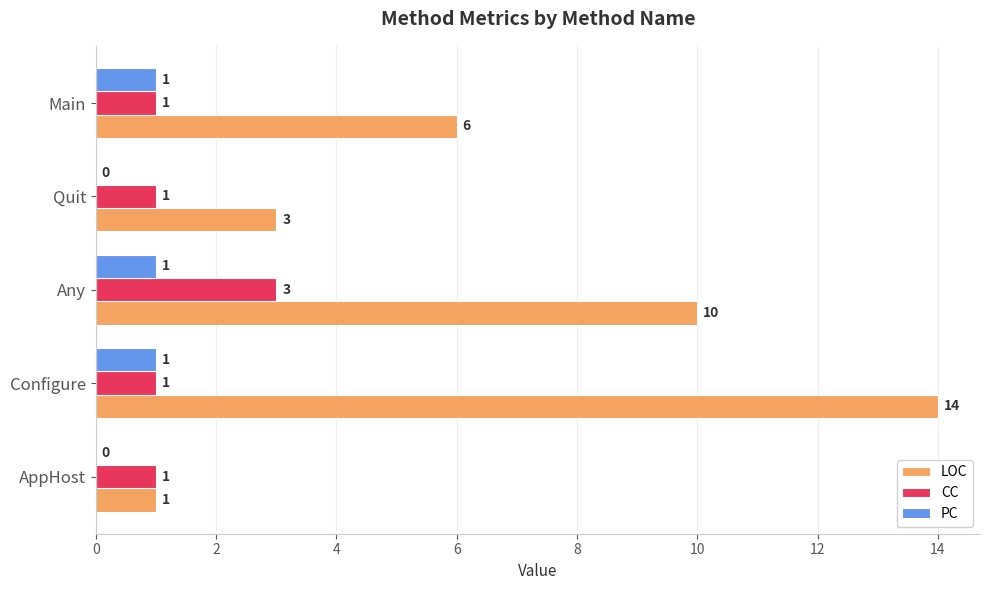

Which series has the widest spread of values?

LOC